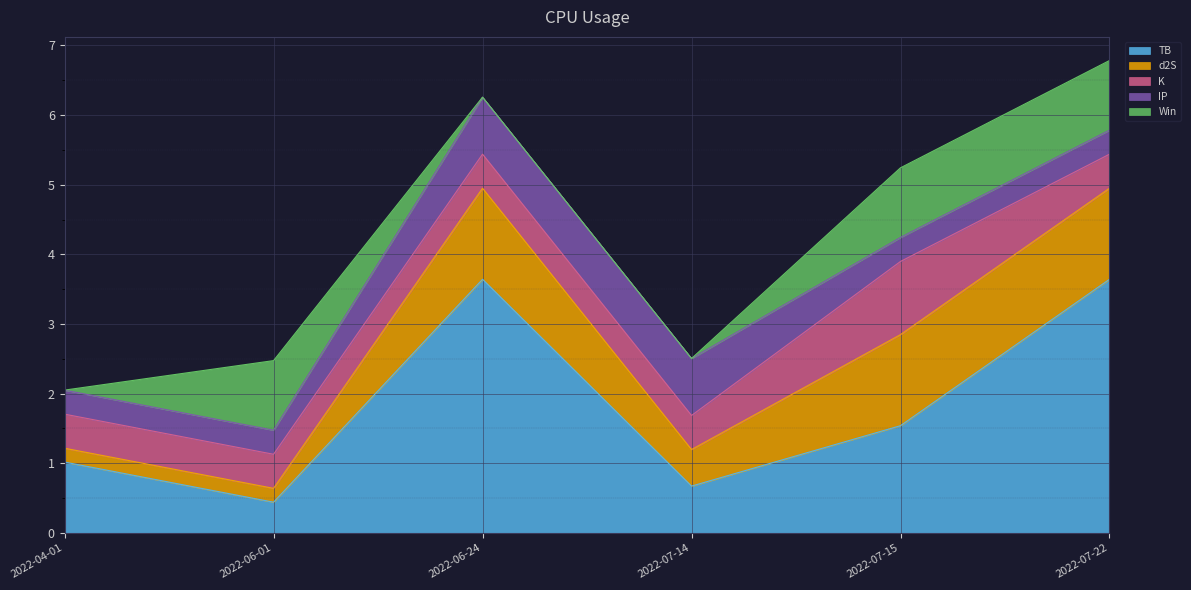

What are all the series names shown in the legend?

TB, d2S, K, IP, Win